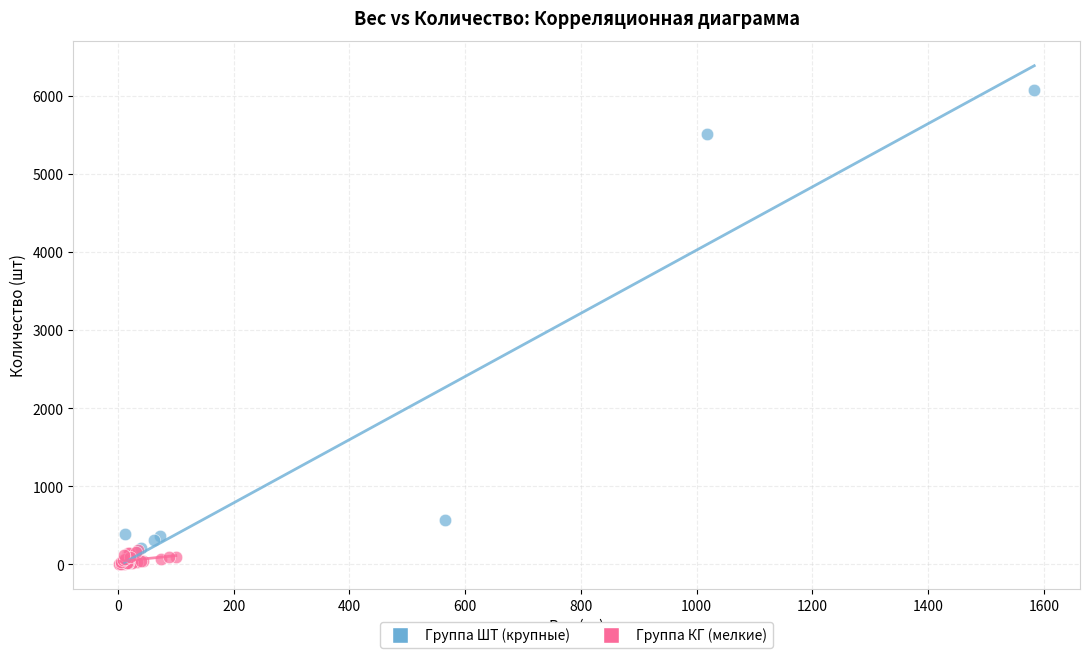

Which series contains the lowest Y value?

Группа КГ (мелкие)